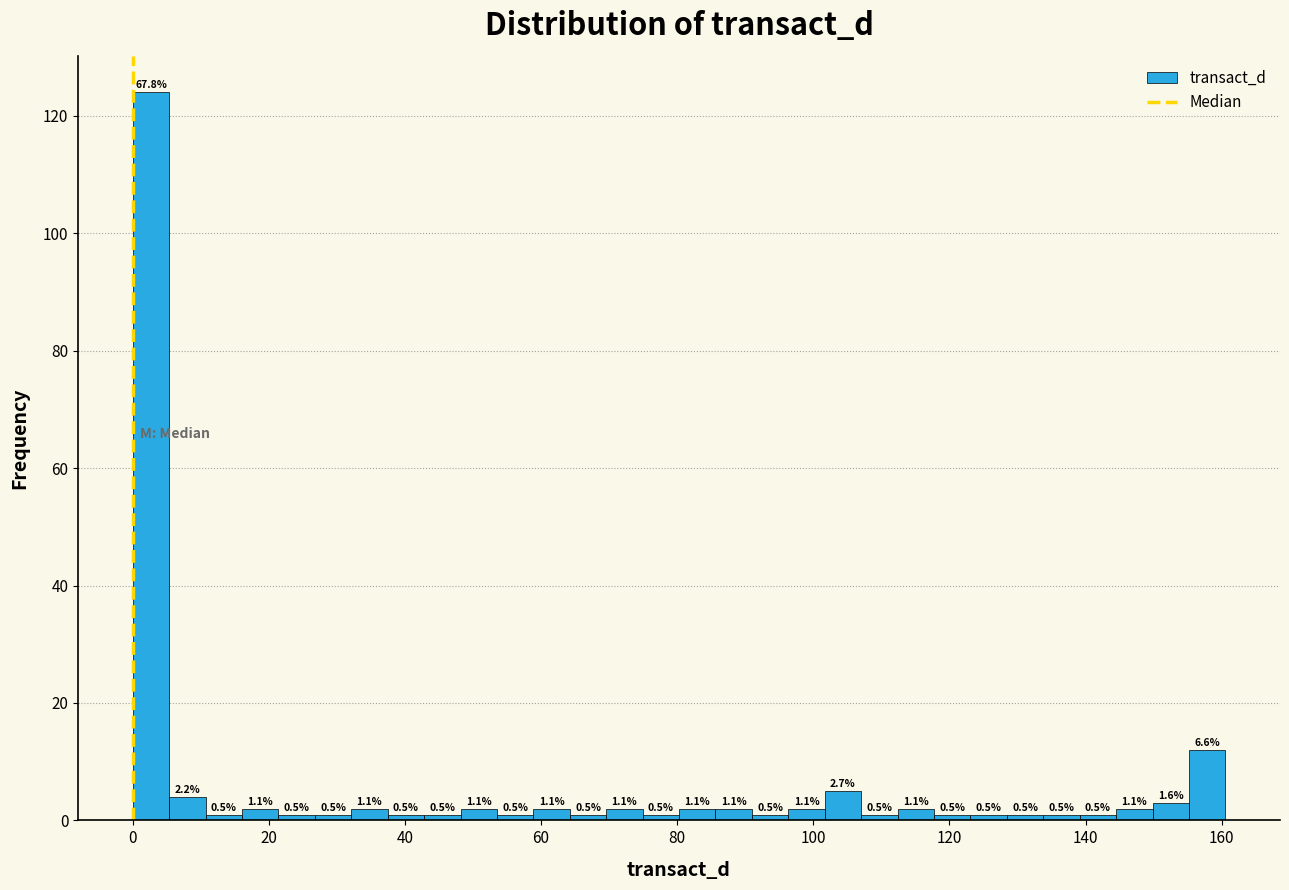

Read against the x-axis, roughly where is the centre of the tallest bar?

2